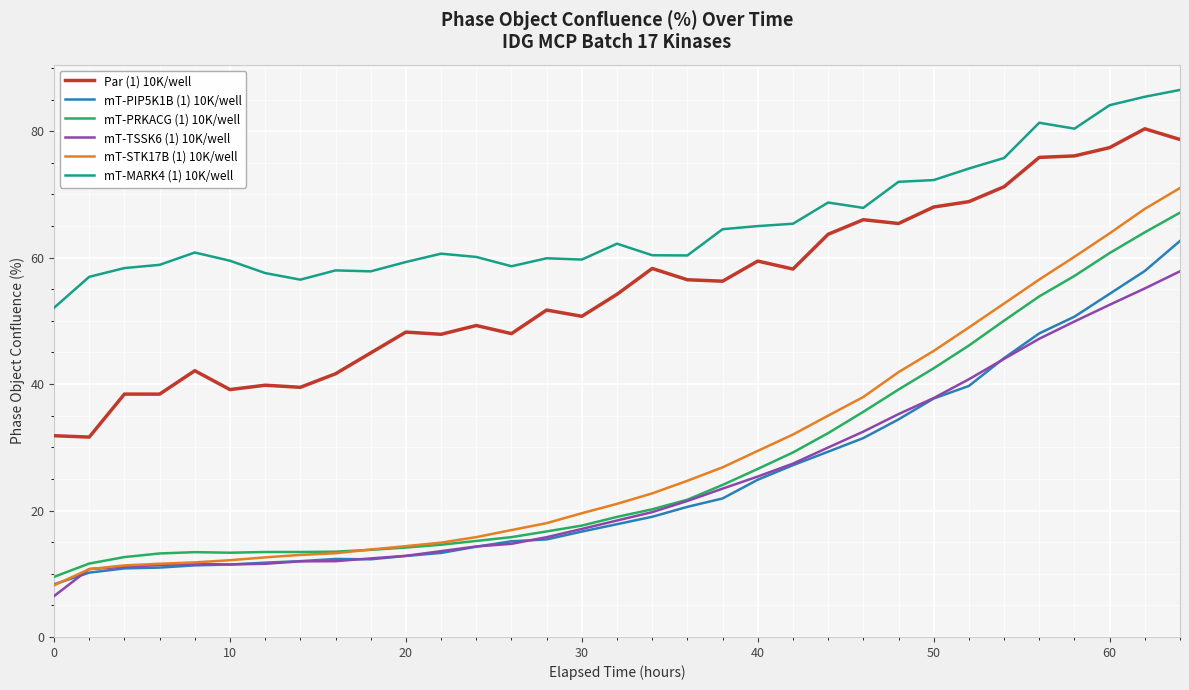

What are all the series names shown in the legend?

Par (1) 10K/well, mT-PIP5K1B (1) 10K/well, mT-PRKACG (1) 10K/well, mT-TSSK6 (1) 10K/well, mT-STK17B (1) 10K/well, mT-MARK4 (1) 10K/well